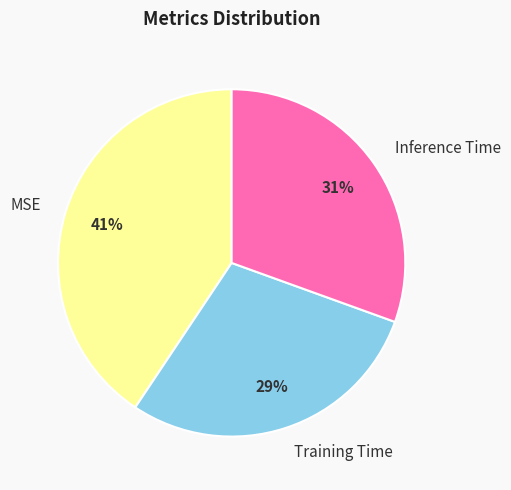

To the nearest percent, what is the combined percentage of Training Time and Inference Time?

59%